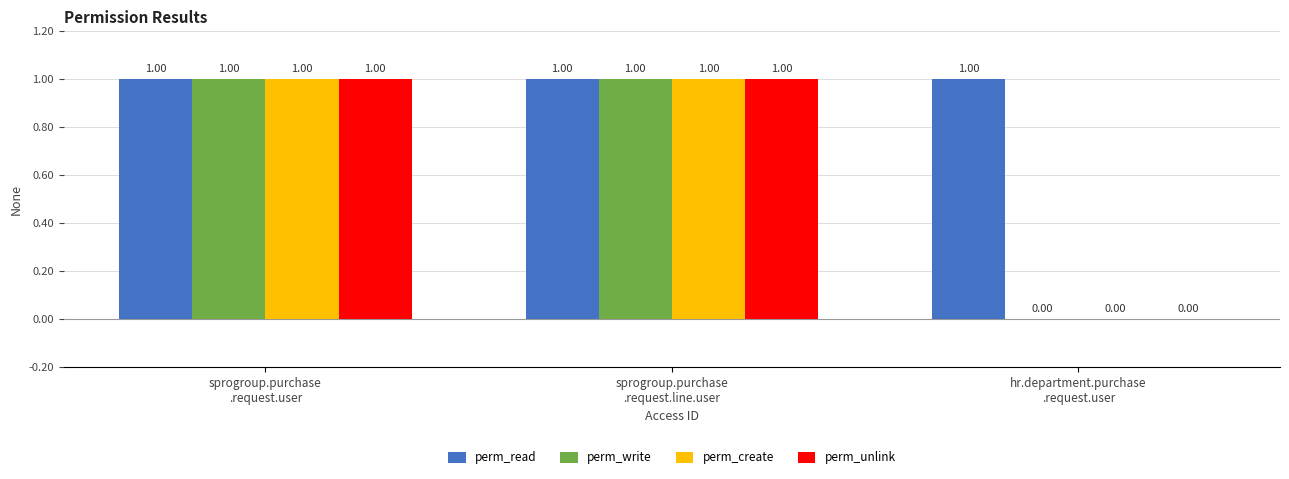

What is the total value across all series at sprogroup.purchase
.request.line.user?

4